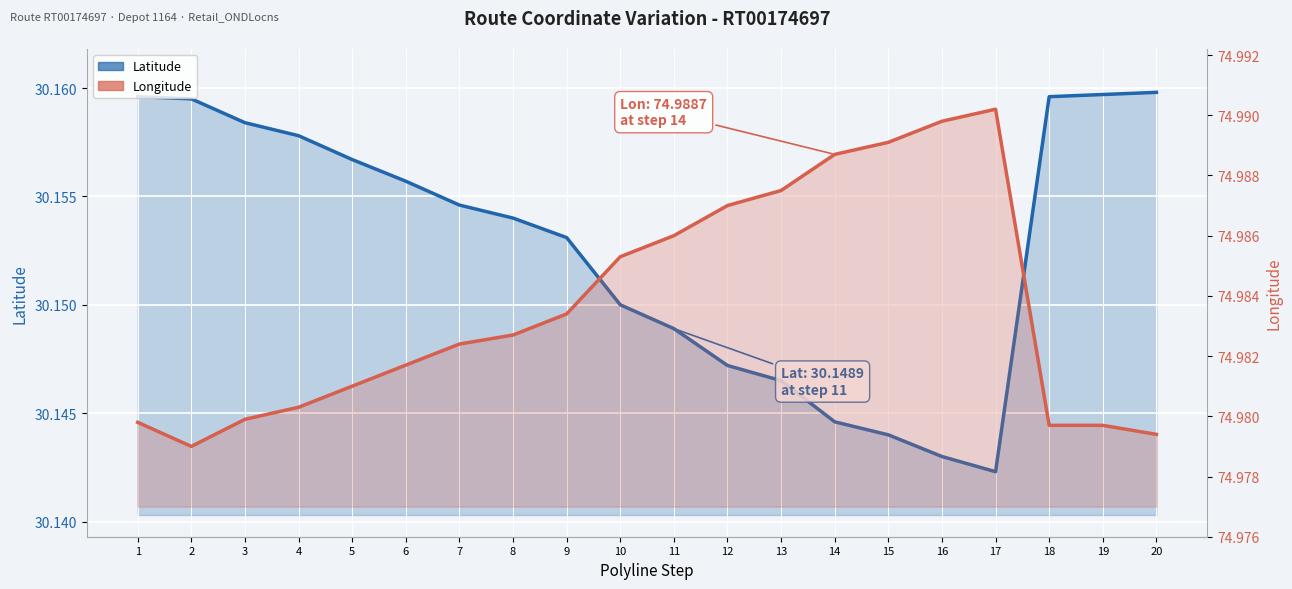

What is the value of the Latitude point at the 9th from the left?

30.2